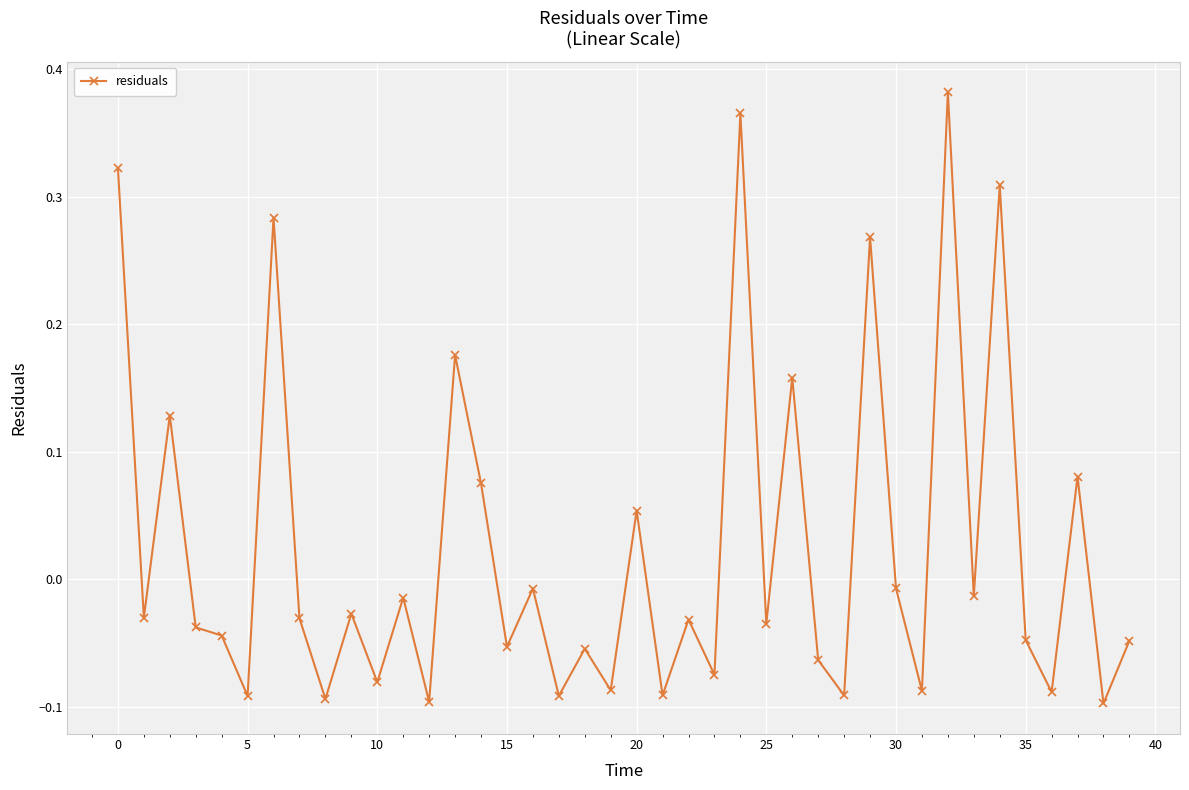

What is the difference between the maximum and minimum values?

0.5